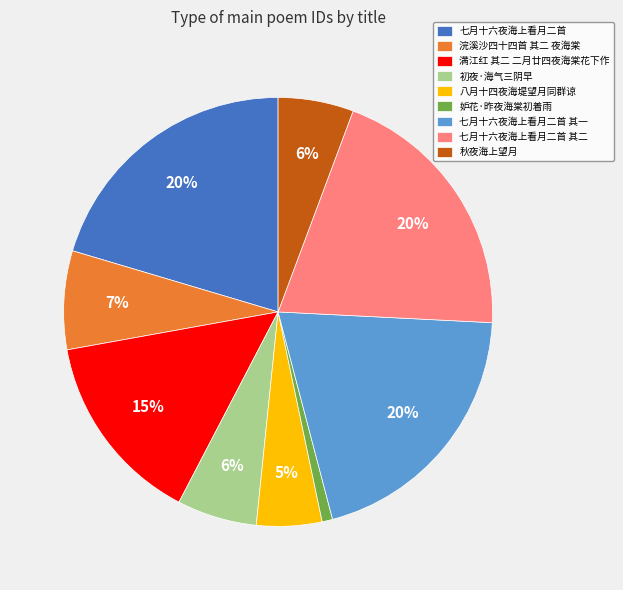

True or false: 七月十六夜海上看月二首 accounts for 20% of the total.

True